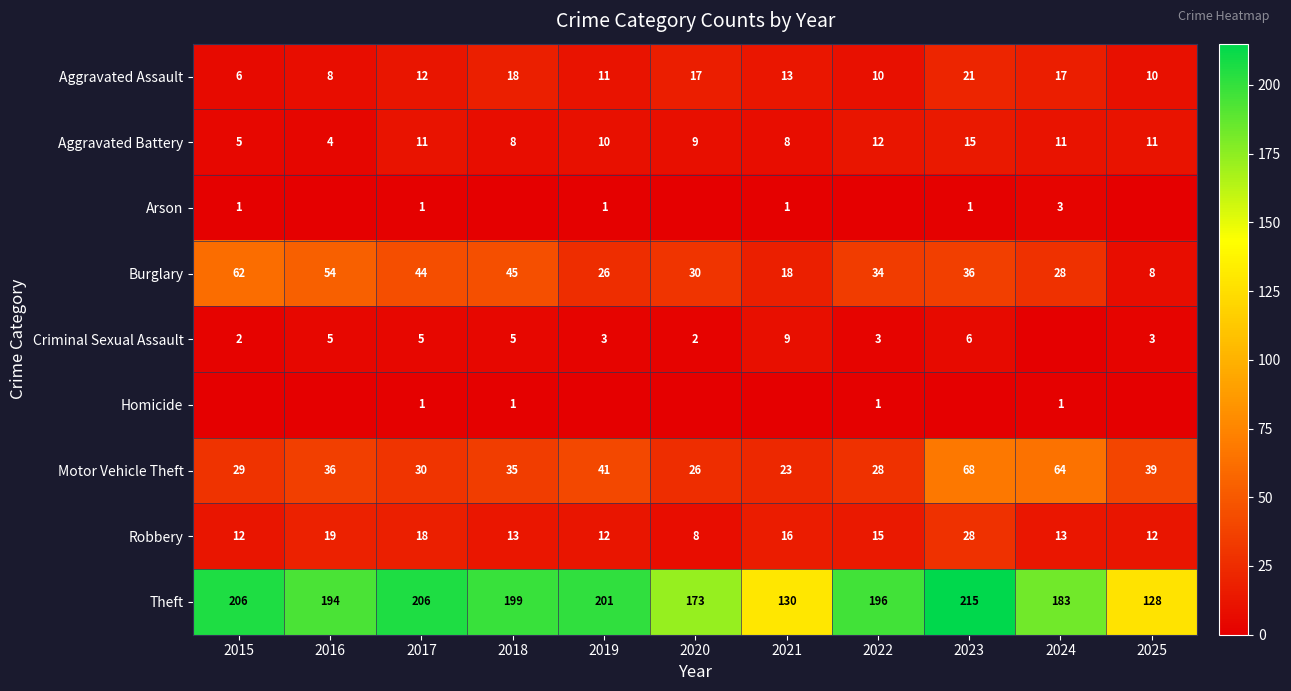

What is the maximum value shown in the chart?

215